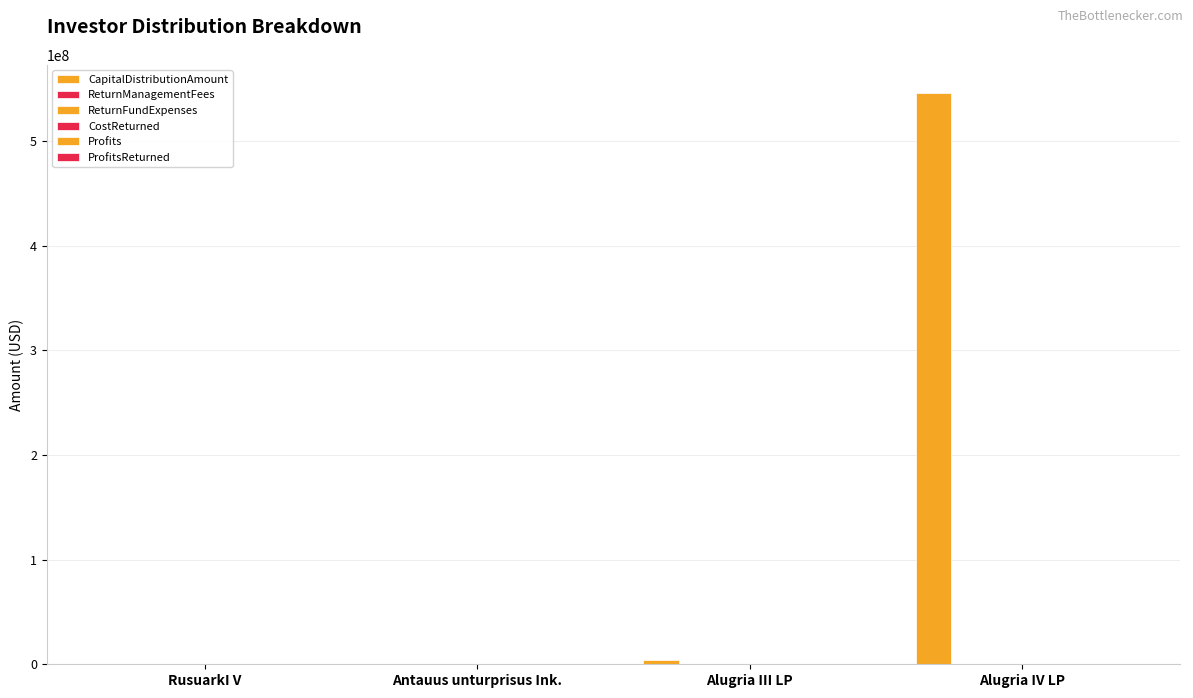

At which category does the chart reach its peak across all series?

Alugria IV LP